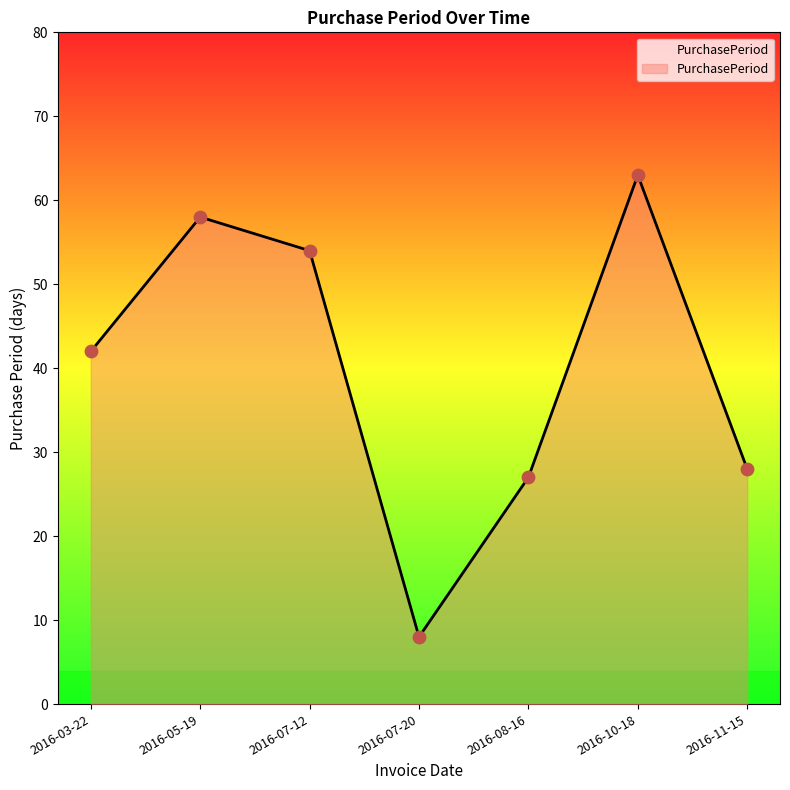

Approximately how many times larger is the value at 2016-10-18 compared to 2016-11-15?

2.2